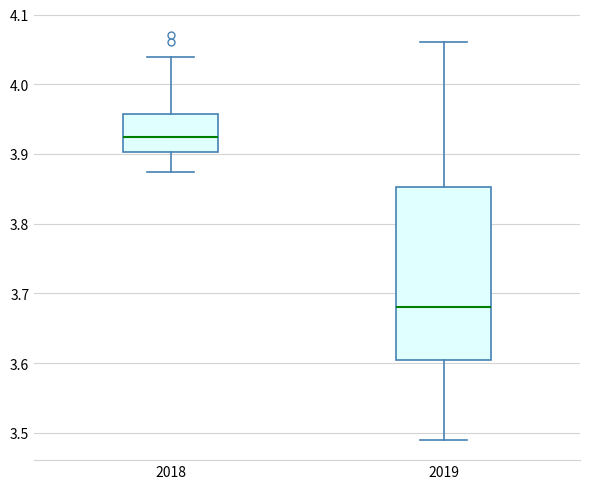

Reading left to right, read every box against the y-axis: the position of its median line, the range the box covers, and the ends of its whiskers. The values are not printed on the chart, so give them approximately, as read against the axis.

2018: median 3.93, box 3.90 to 3.96, whiskers 3.87 to 4.04
2019: median 3.68, box 3.60 to 3.85, whiskers 3.49 to 4.06